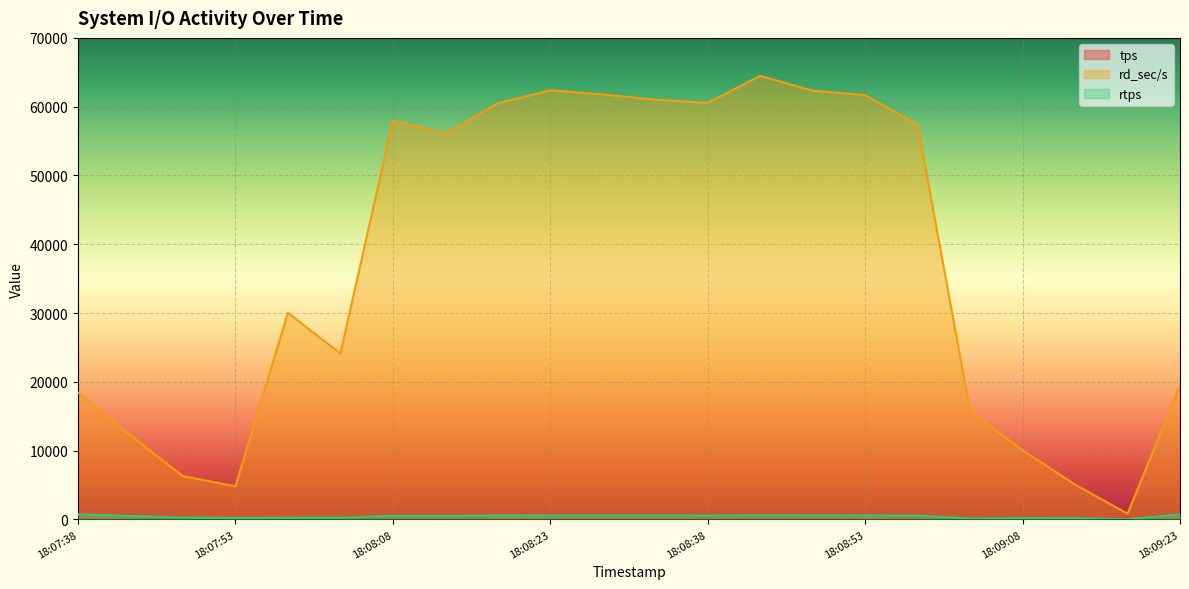

True or false: rtps and rd_sec/s cross at least once.

False